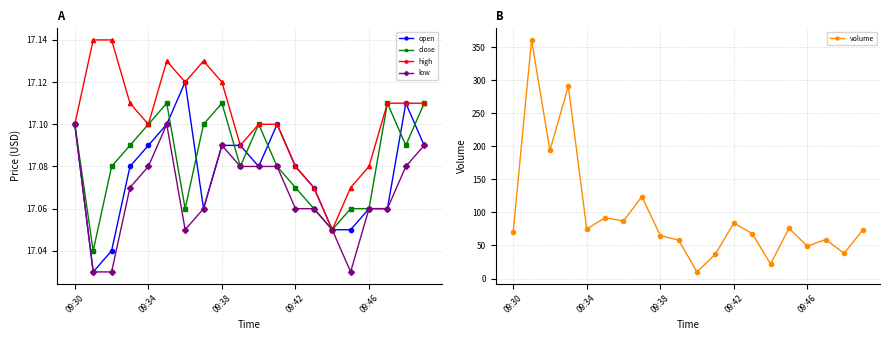

True or false: close has more than 2 interior local peaks.

True